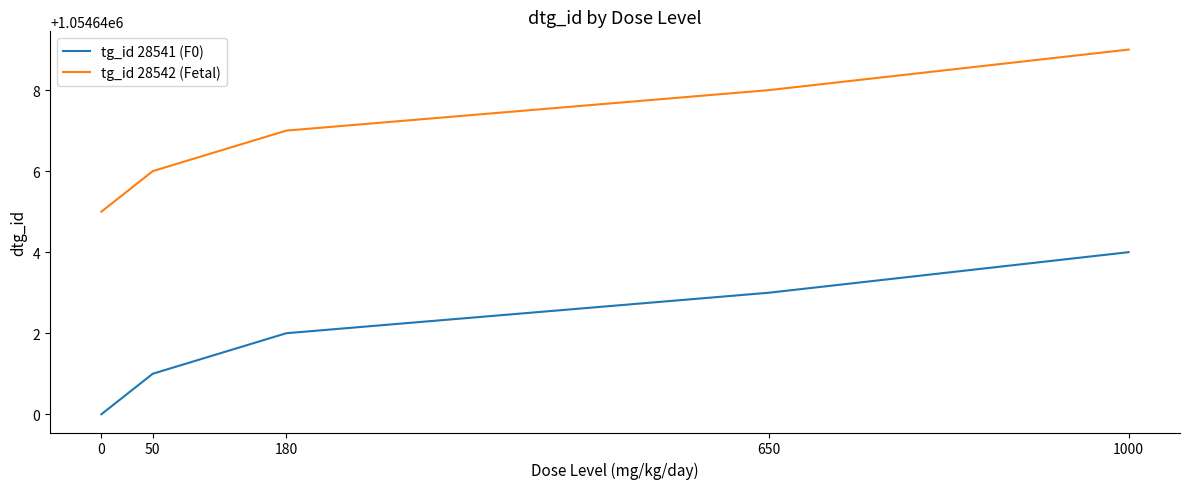

At 50, list the series in order from smallest to largest.

tg_id 28541 (F0), tg_id 28542 (Fetal)